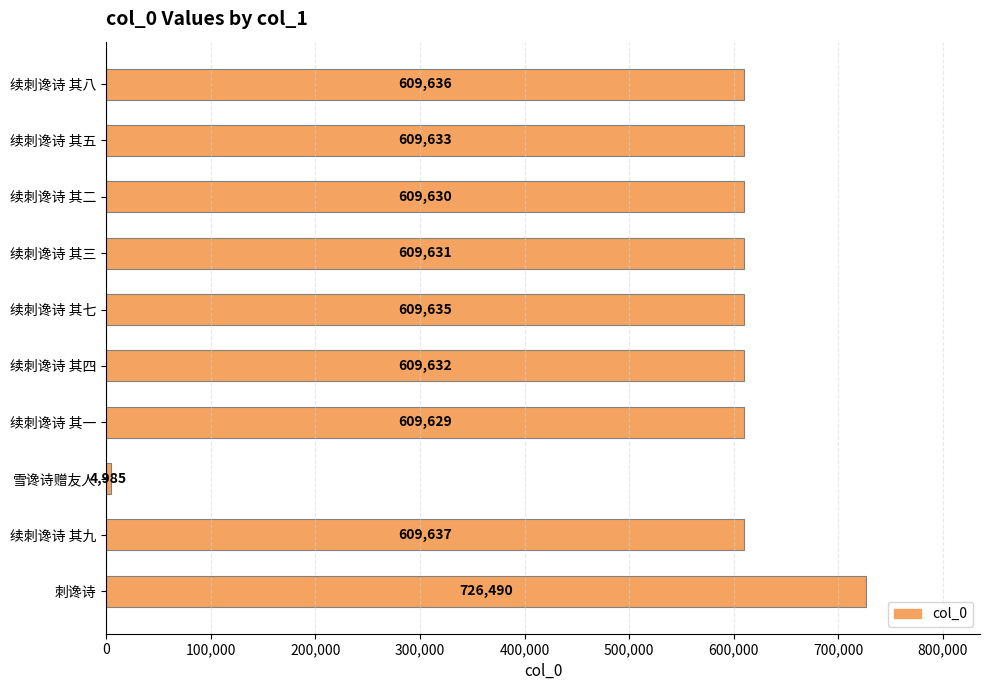

What is the label of the 1st bar from the bottom?

刺谗诗